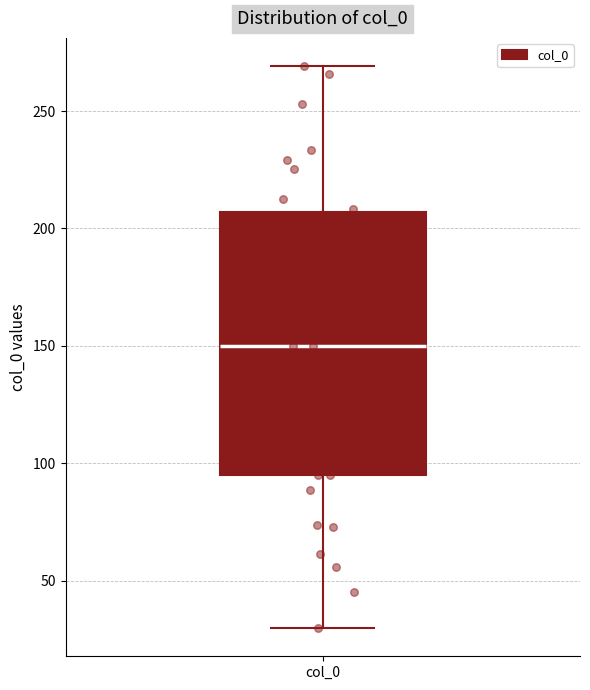

Read this box plot against the y-axis: the position of the median line, the range covered by the box, and the ends of both whiskers. The values are not printed on the chart, so give them approximately, as read against the axis.

median 150, box 95 to 205, whiskers 30 to 270